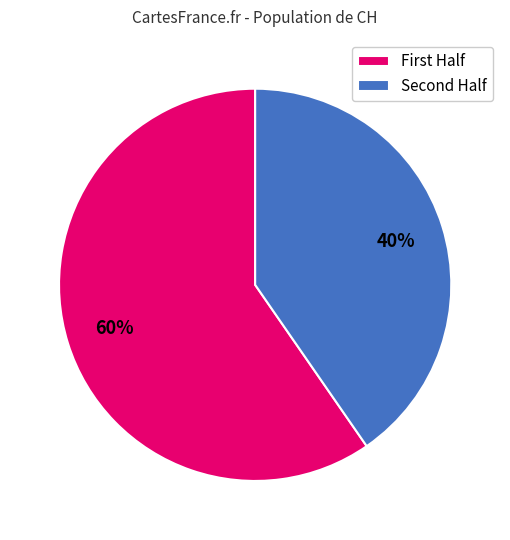

Which category has the smallest portion of the pie?

Second Half